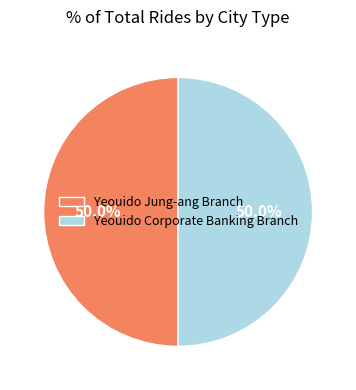

Do Yeouido Corporate Banking Branch and Yeouido Jung-ang Branch together represent more than half of the pie?

Yes